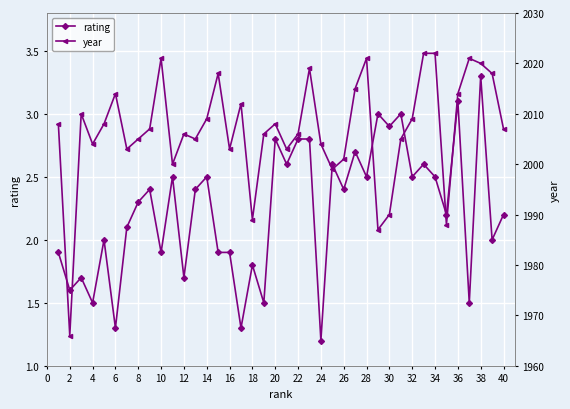

True or false: rating has more than 2 interior local peaks.

True